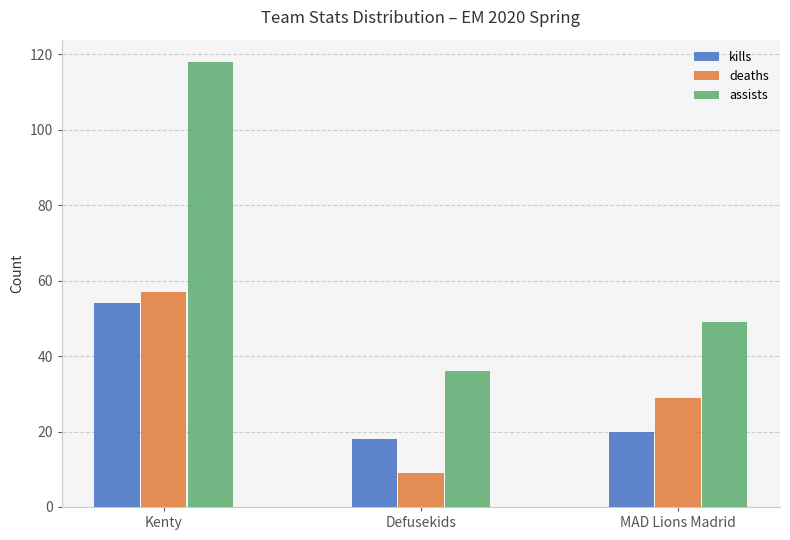

List the labels in order of assists value, largest first.

Kenty, MAD Lions Madrid, Defusekids